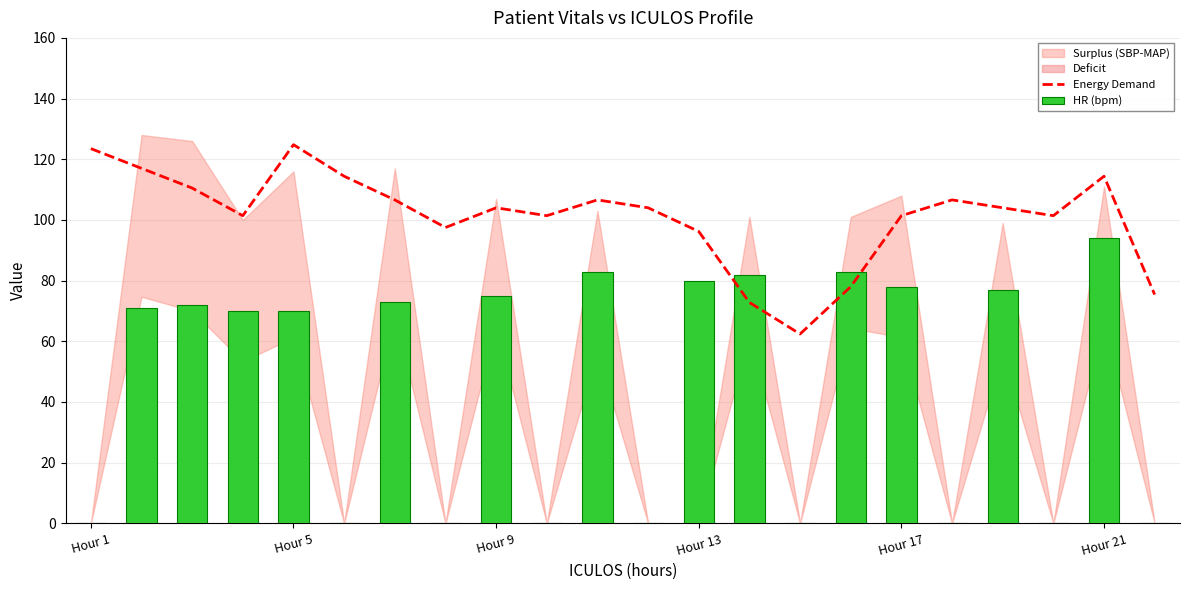

What is the label of the 22nd bar from the right?

Hour 1